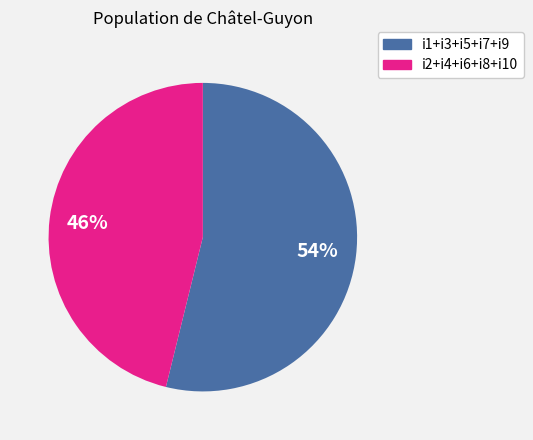

Count the number of slices in the pie.

2